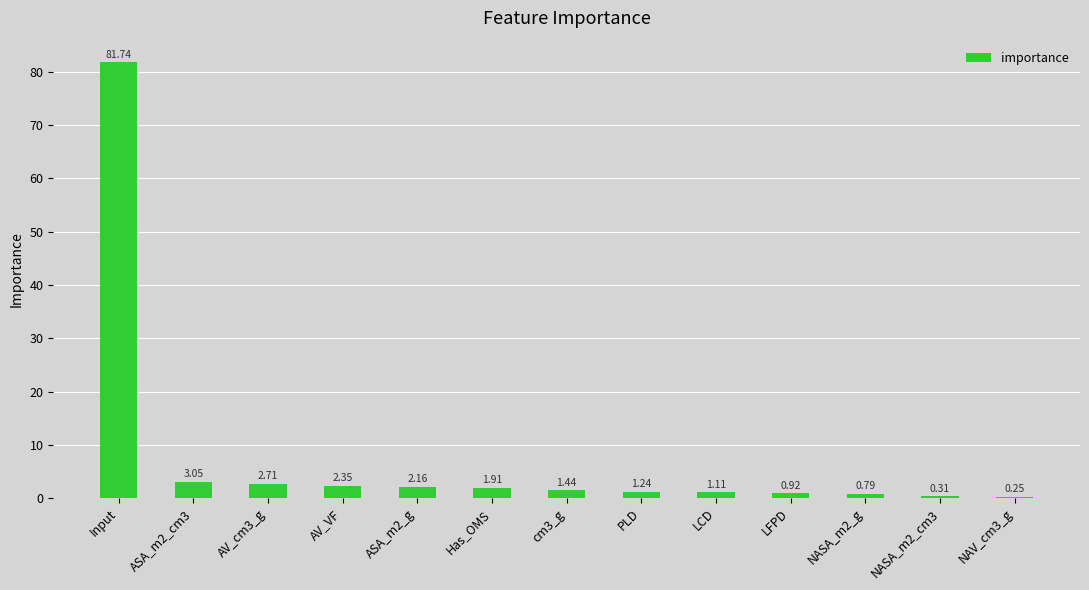

Which category has the highest value across all series?

Input